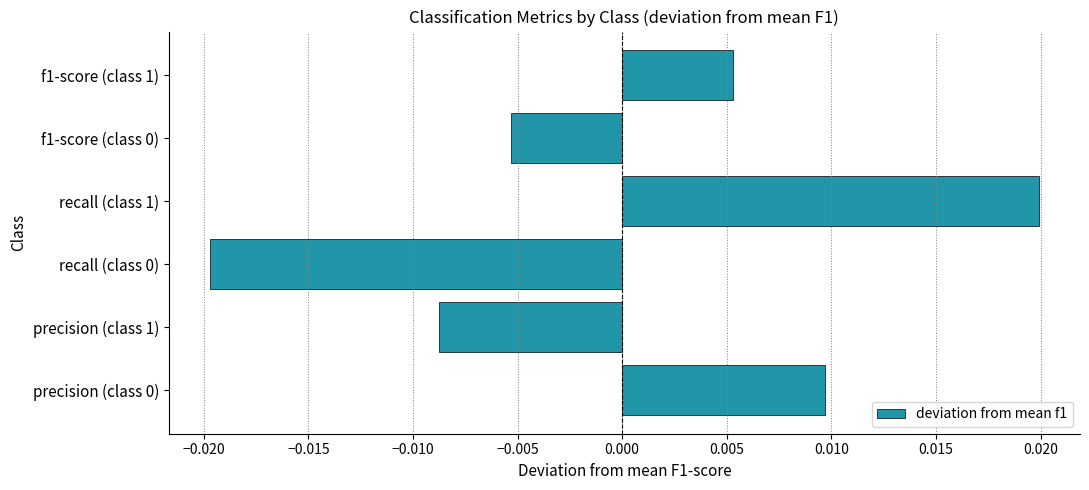

Which has a higher value, recall (class 0) or recall (class 1)?

recall (class 1)